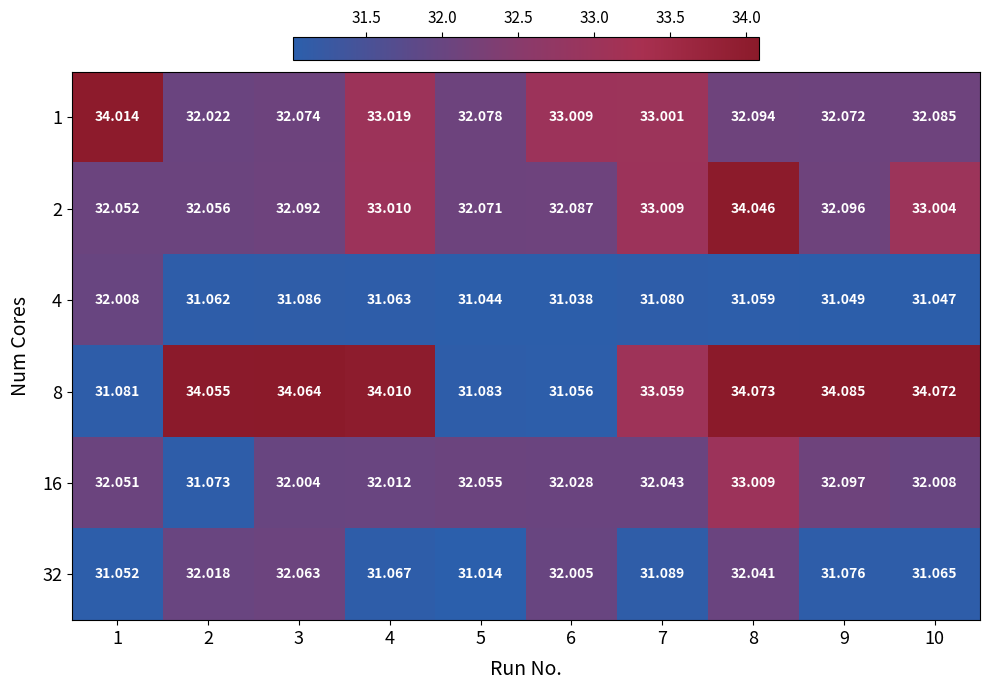

Which series has the largest range (max minus min)?

8